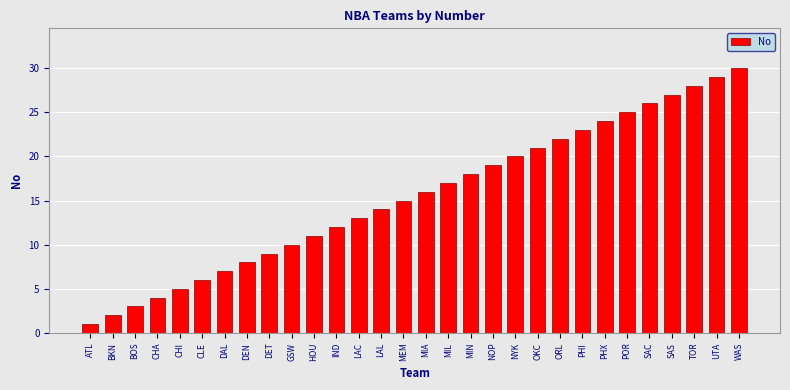

Reading left to right, transcribe all the data shown in this chart.

1	2	3	4	5	6	7	8	9	10	11	12	13	14	15	16	17	18	19	20	21	22	23	24	25	26	27	28	29	30